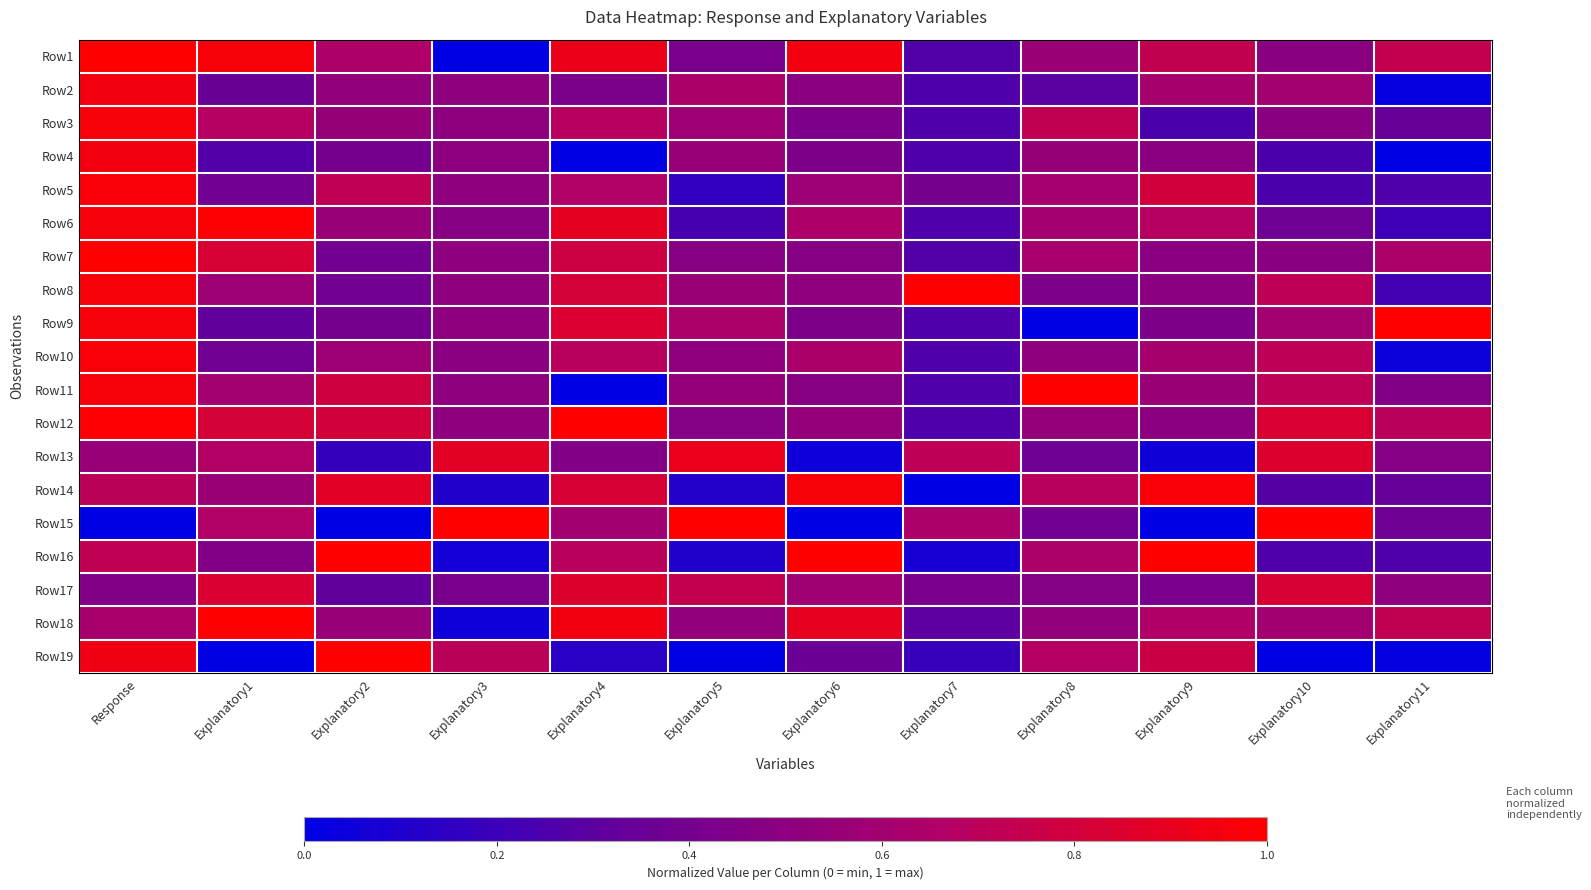

At which category is the sum across all series the highest?

Response